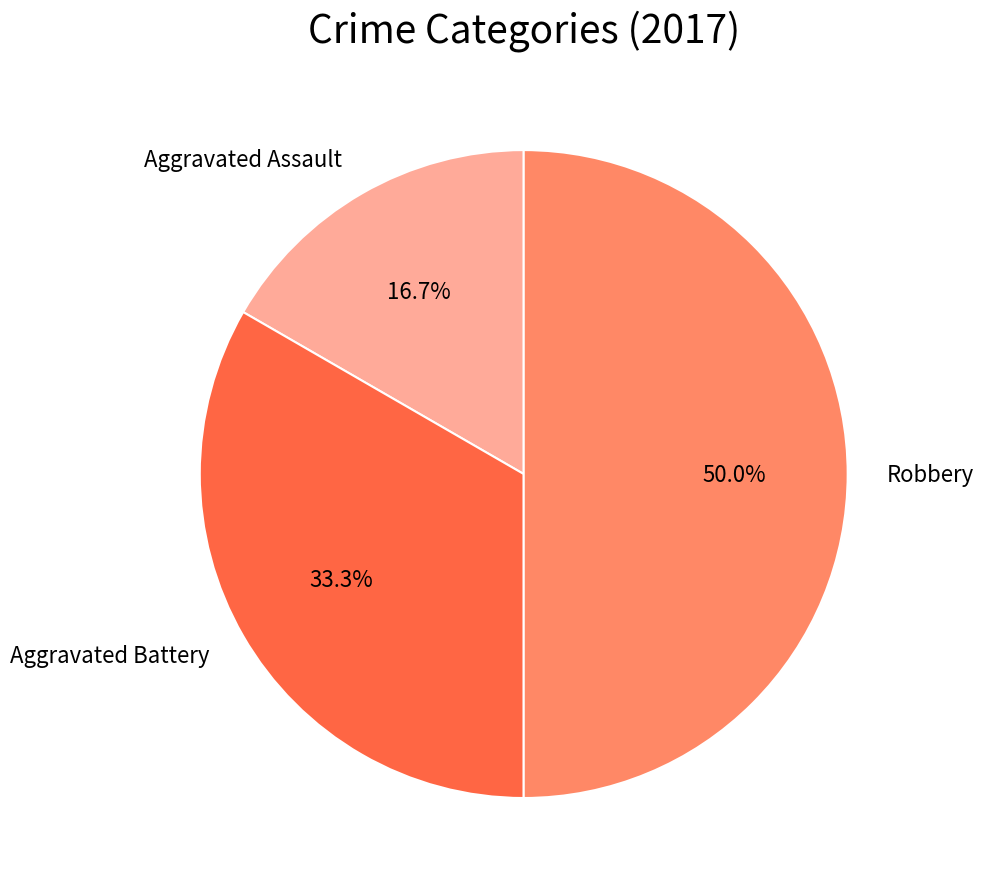

How many slices are in this pie chart?

3